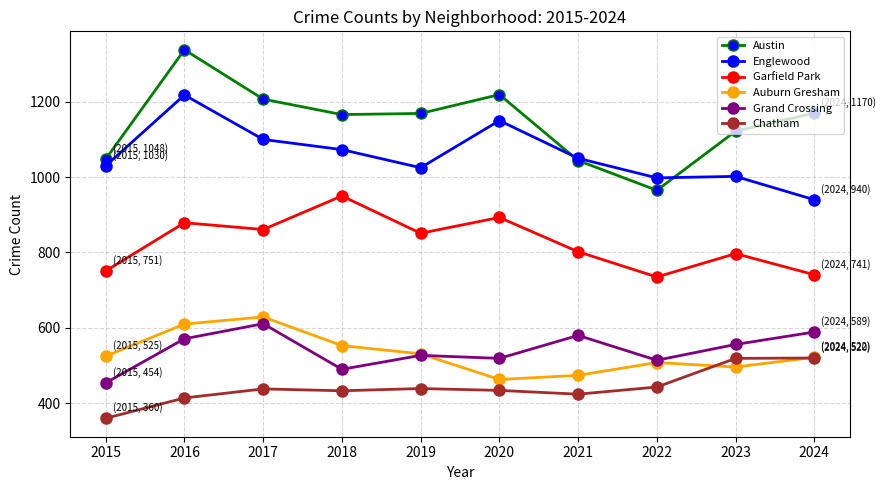

Which series changed the most between 2017 and 2024?

Englewood